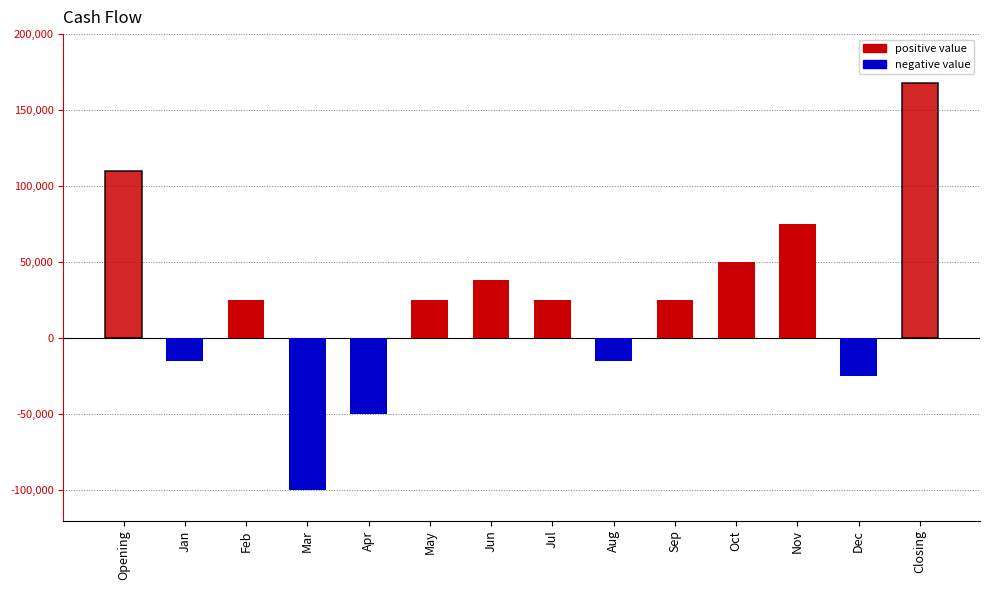

Between Jun and Jul, which is larger?

Jun